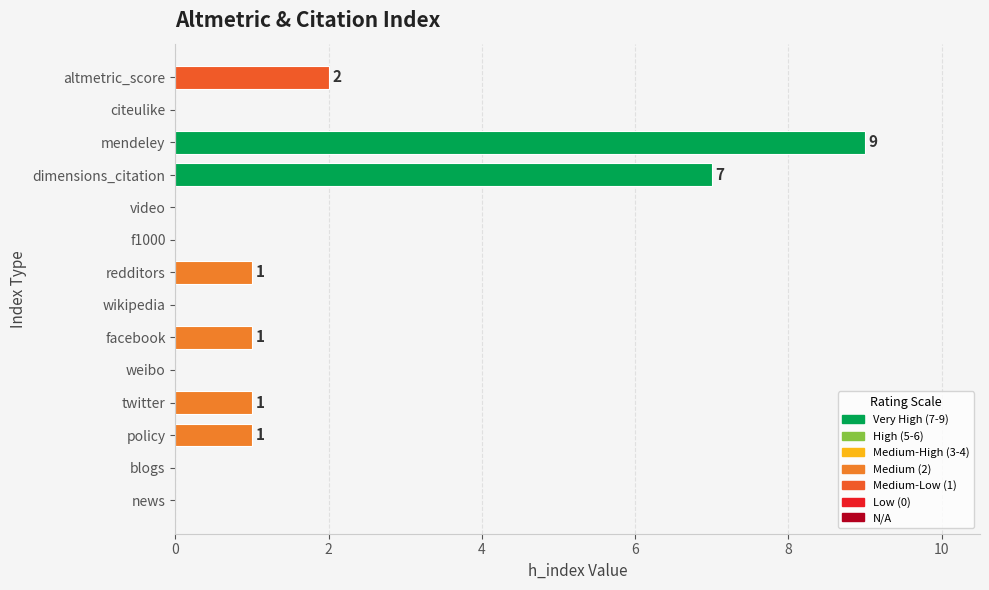

What is the average value?

2